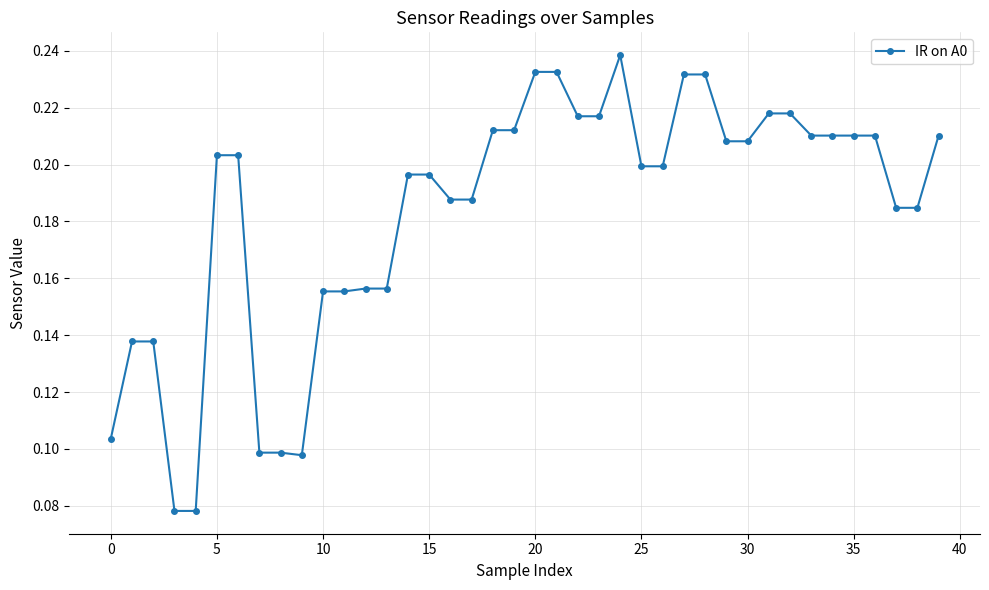

How many lines are shown in the chart?

1